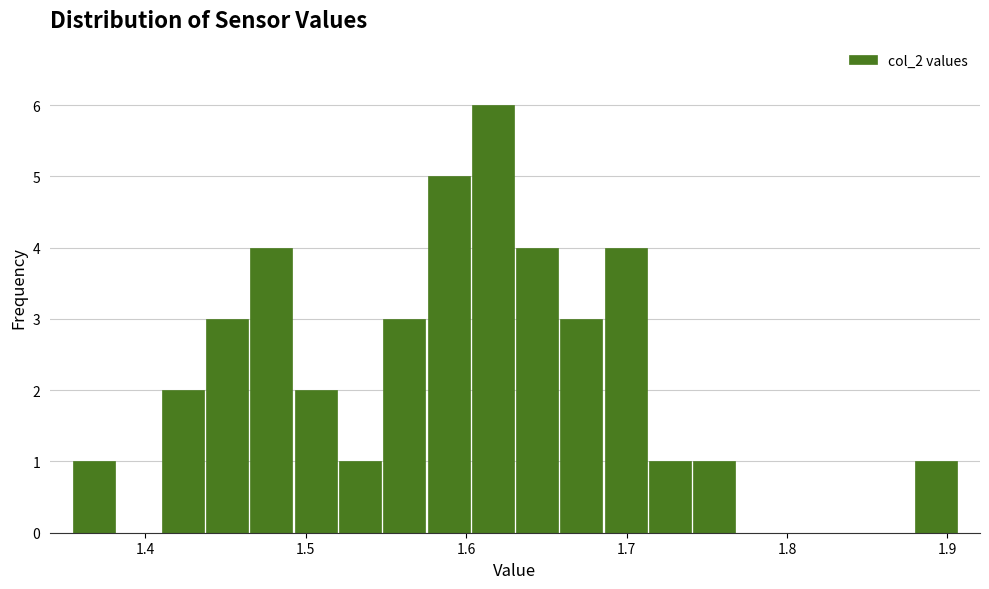

Read against the x-axis, roughly where is the centre of the tallest bar?

1.62